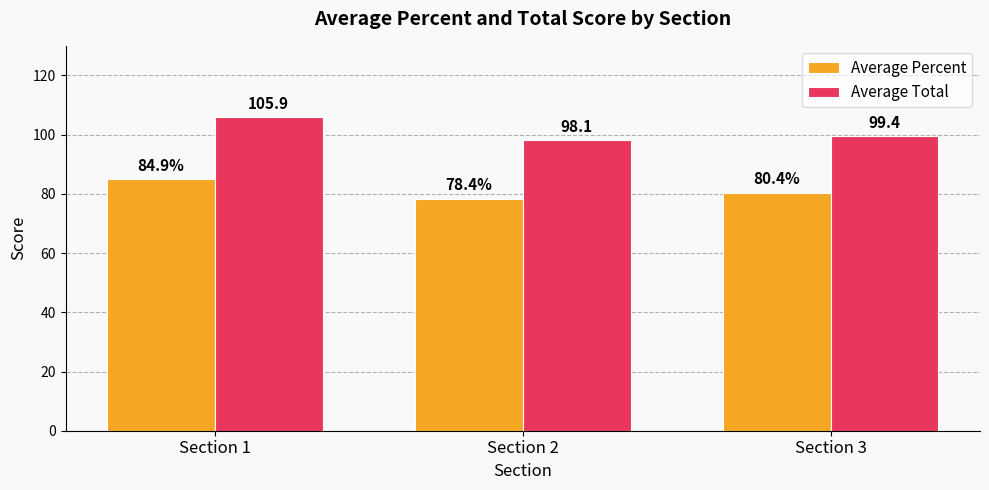

What is the difference between the maximum and minimum values in the Average Total series?

7.8